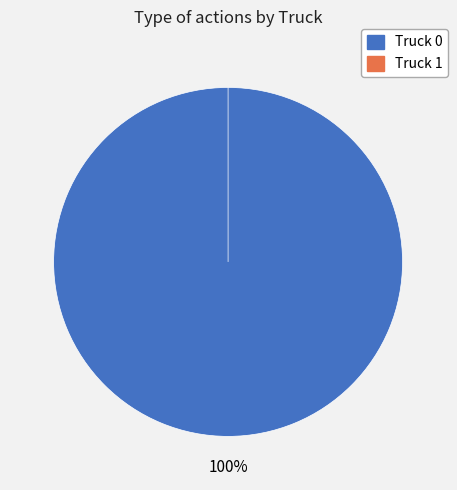

Which category accounts for the majority?

Truck 0